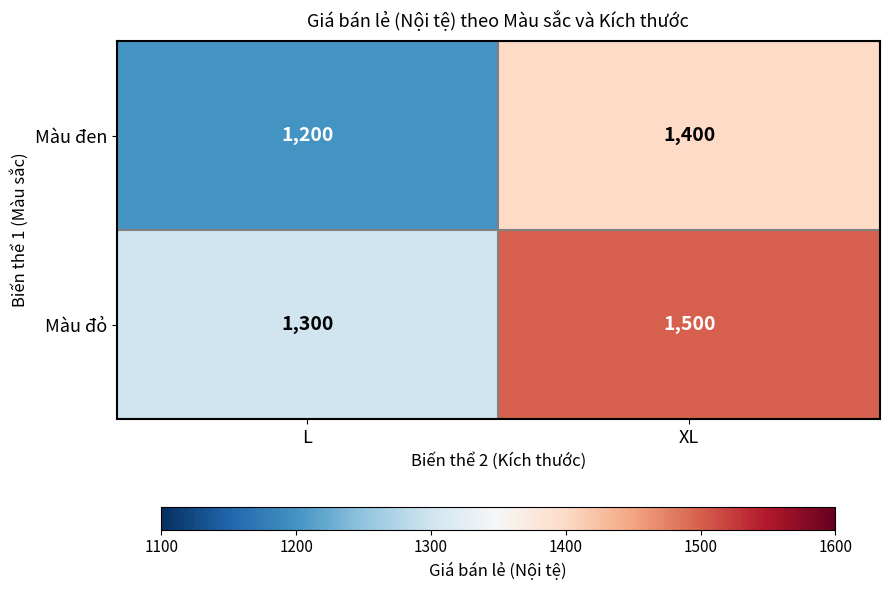

Which series has the largest total across all categories?

Màu đỏ